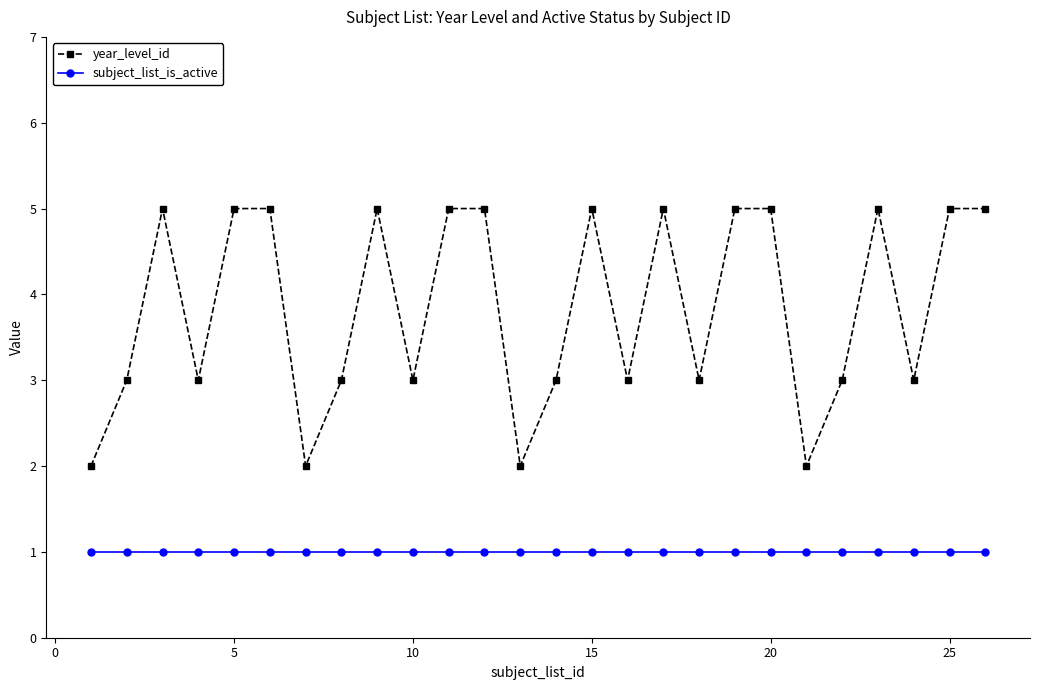

True or false: year_level_id and subject_list_is_active intersect in this chart.

False